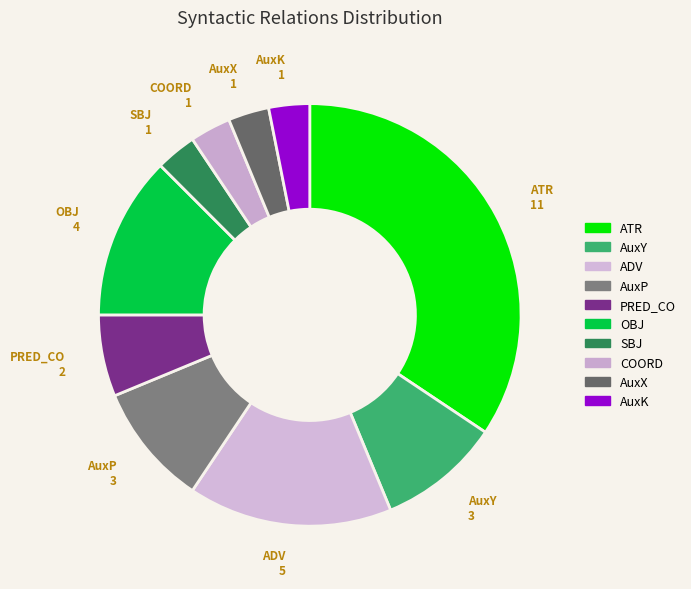

How many slices are in this pie chart?

10